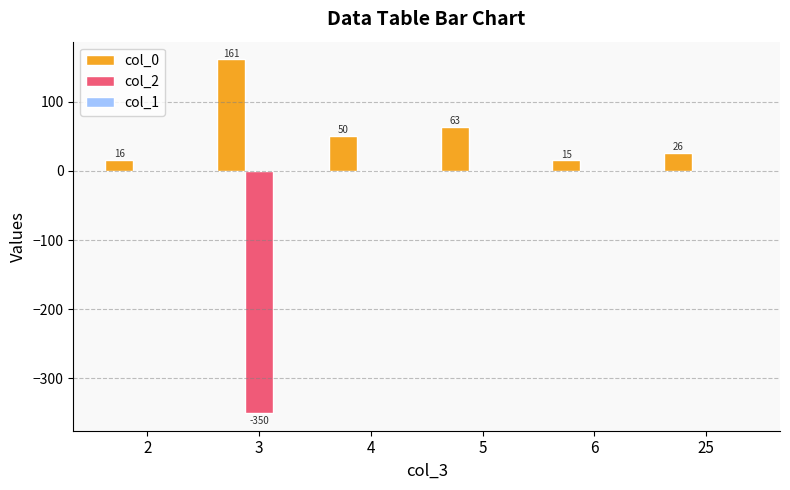

Where does the col_0 series first go above 50?

3